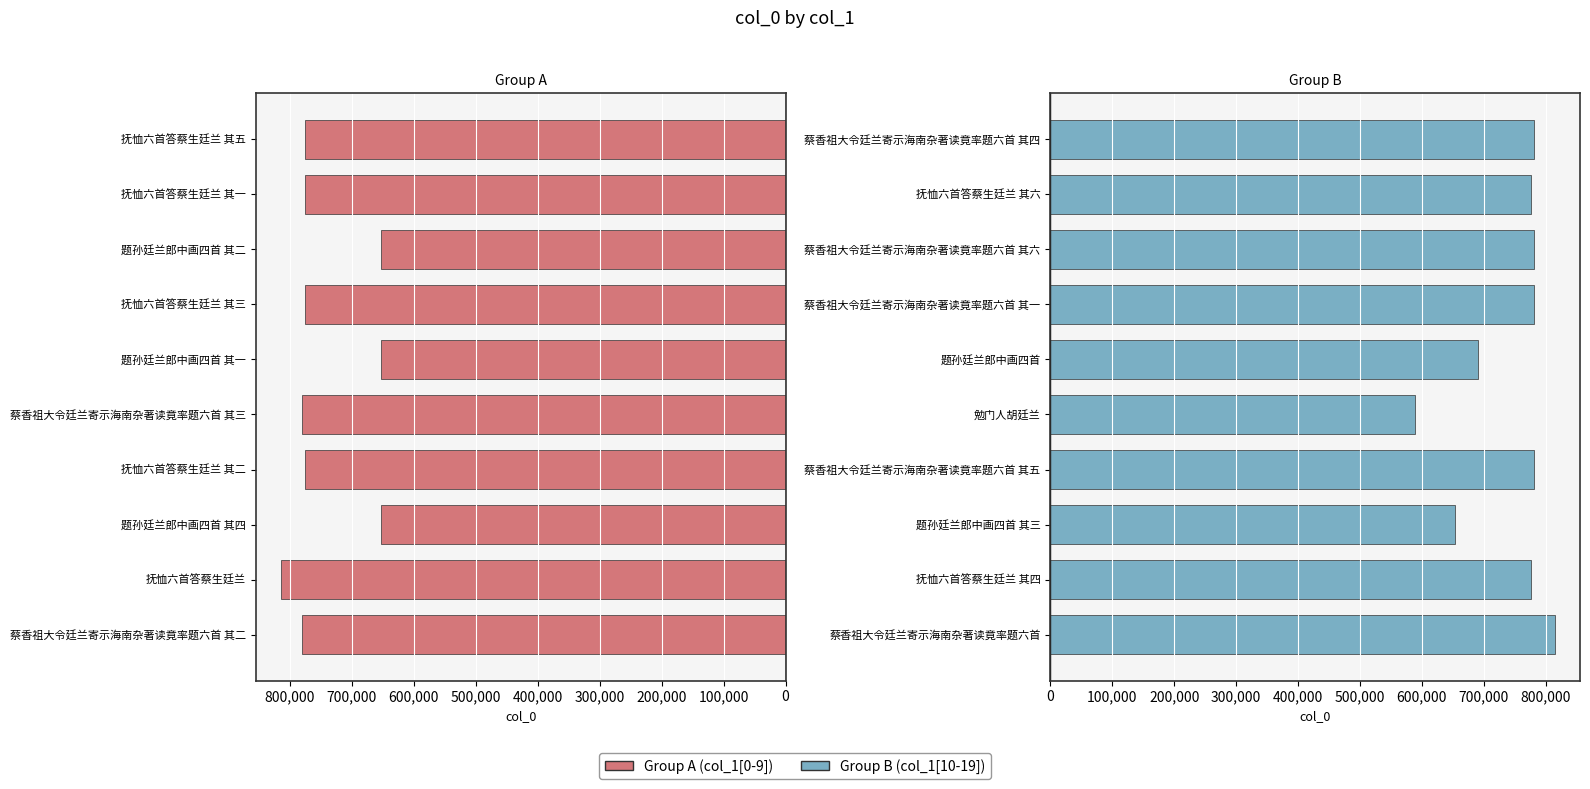

The value of Group A (col_1[0-9]) at 题孙廷兰郎中画四首 其二 is -653636. True or false?

True